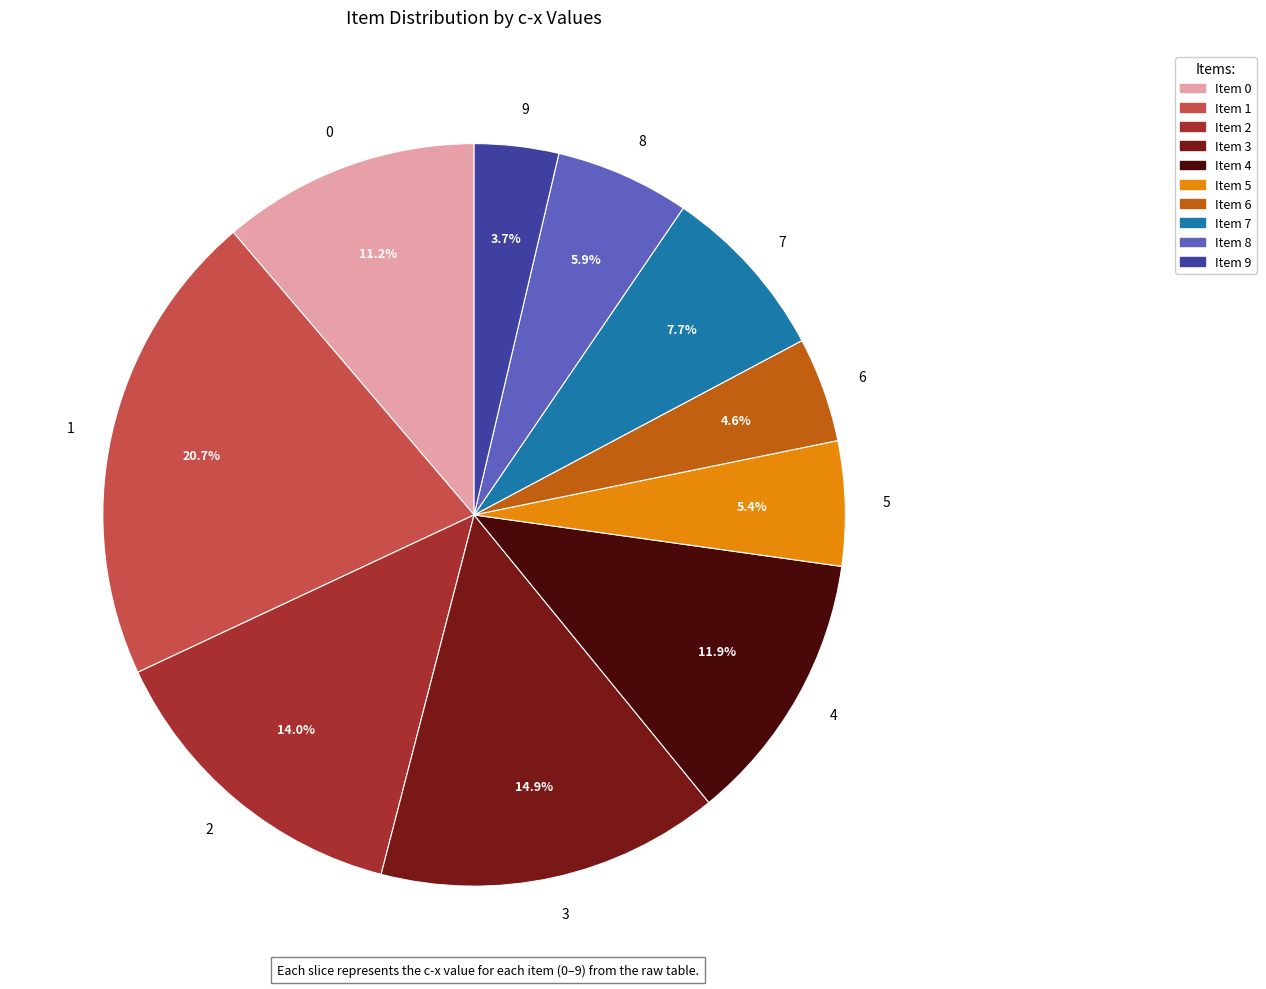

What portion of the pie excludes Item 3?

85.1%